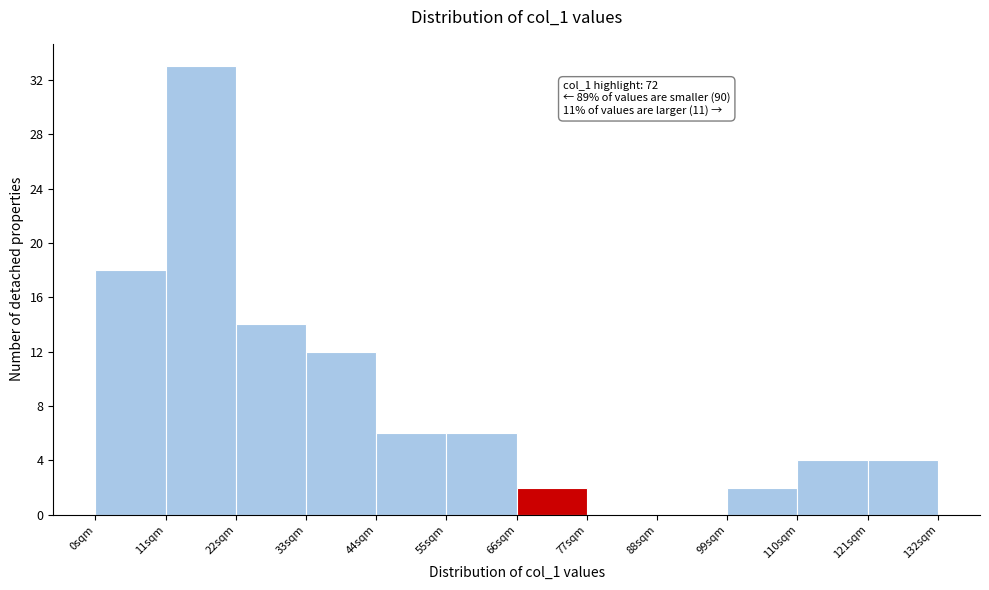

Over which range of the x-axis is the bar tallest?

11 to 22